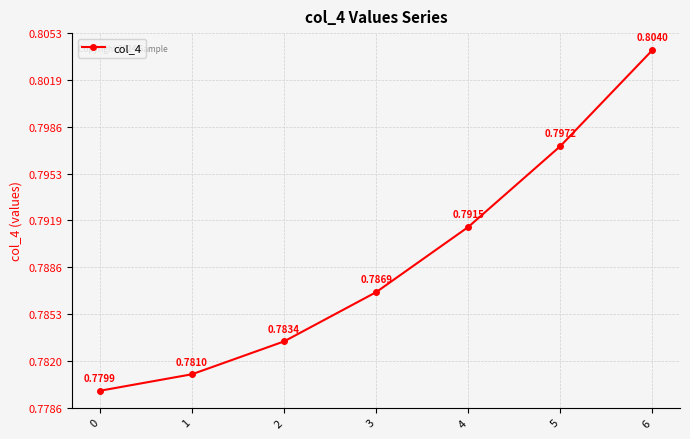

What is the sum of all values?

5.5